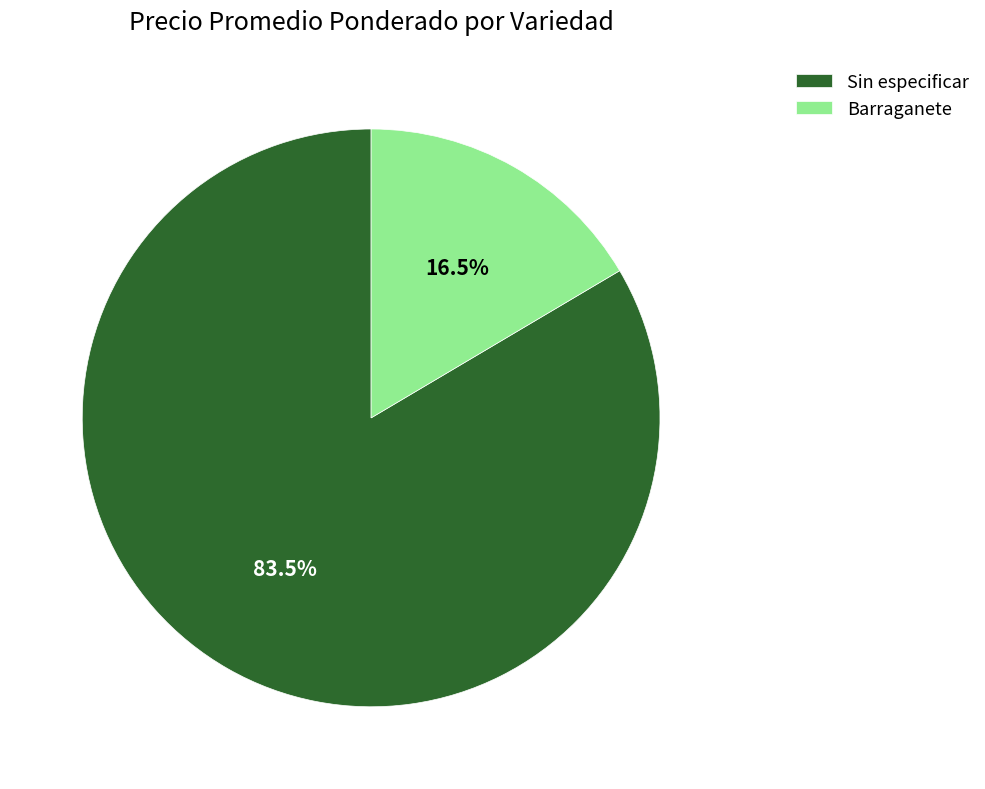

What is the ratio of the value at Sin especificar to the value at Barraganete?

5.1